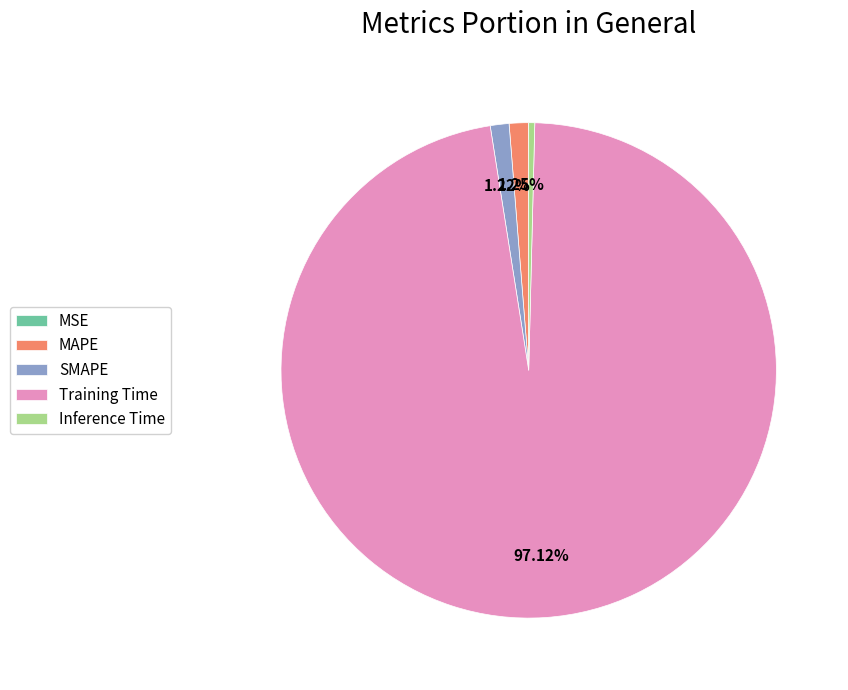

Which slice is the largest?

Training Time